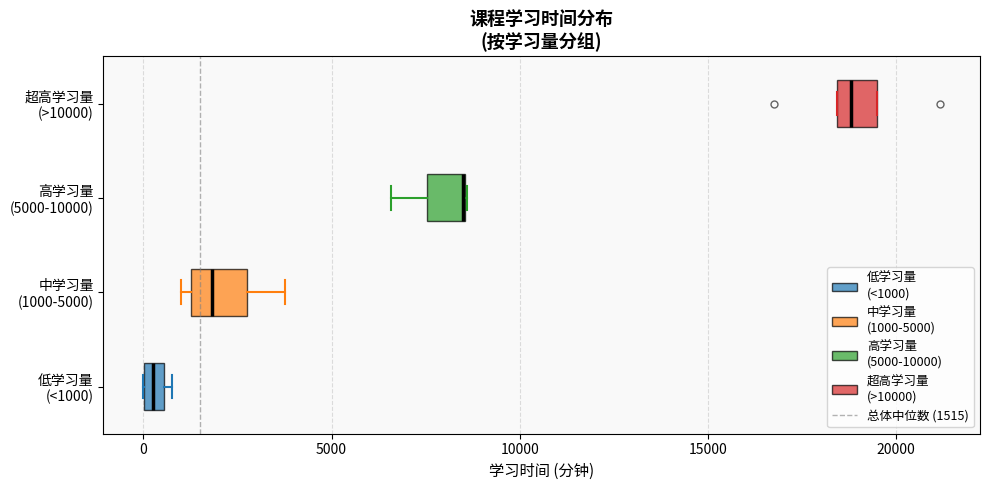

Where is the right edge of the box for 高学习量 (5000-10000) on the x-axis? The values are not printed on the chart, so give them approximately, as read against the axis.

8500